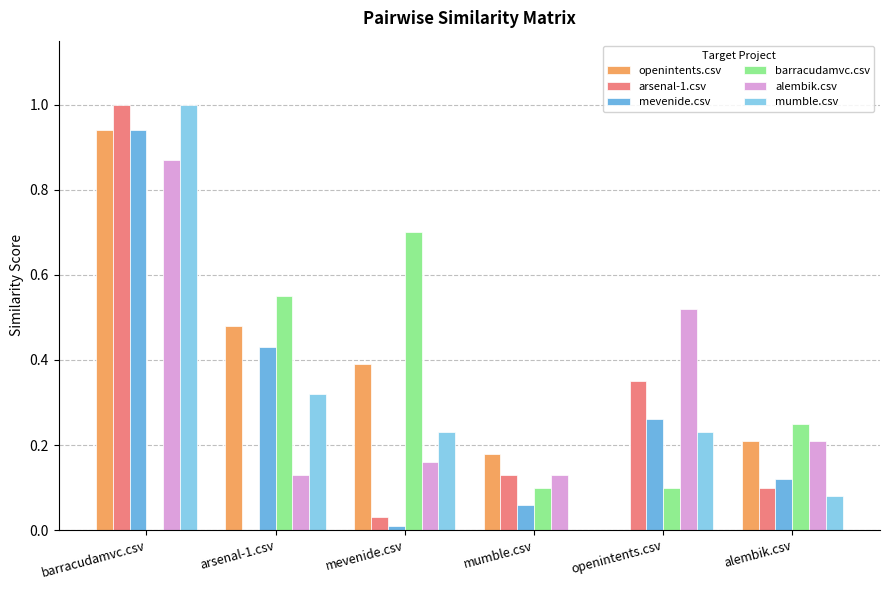

Rank the series by their maximum value, from lowest to highest.

barracudamvc.csv, alembik.csv, openintents.csv, mevenide.csv, arsenal-1.csv, mumble.csv